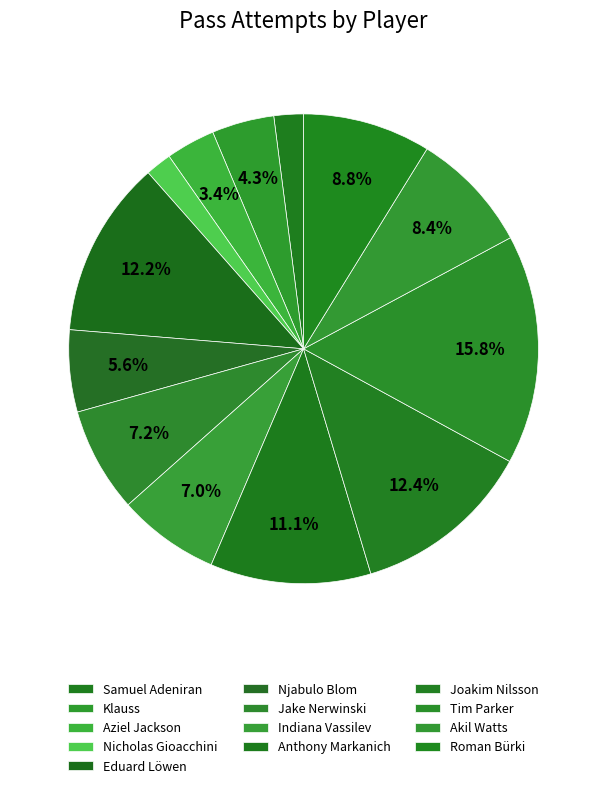

How many segments does this pie chart have?

13